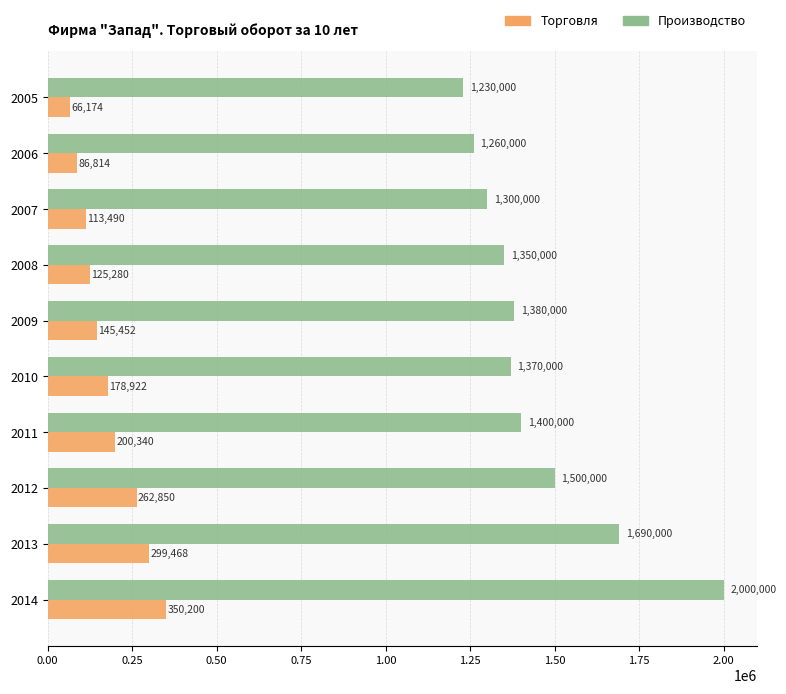

How many values in the Производство series are below 1380000?

5